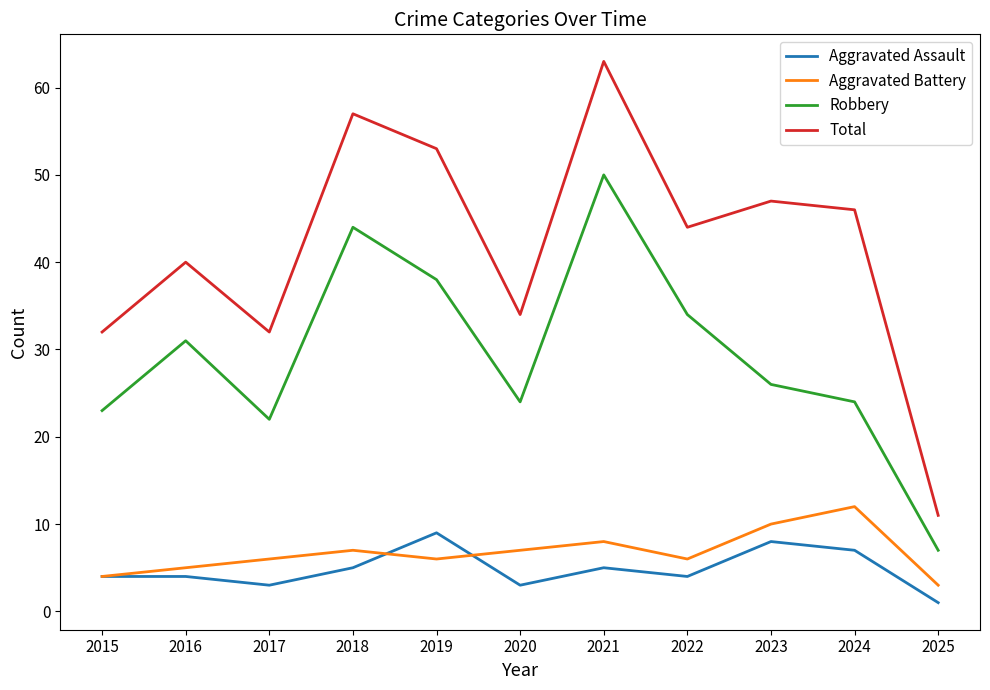

True or false: Total and Aggravated Battery intersect in this chart.

False